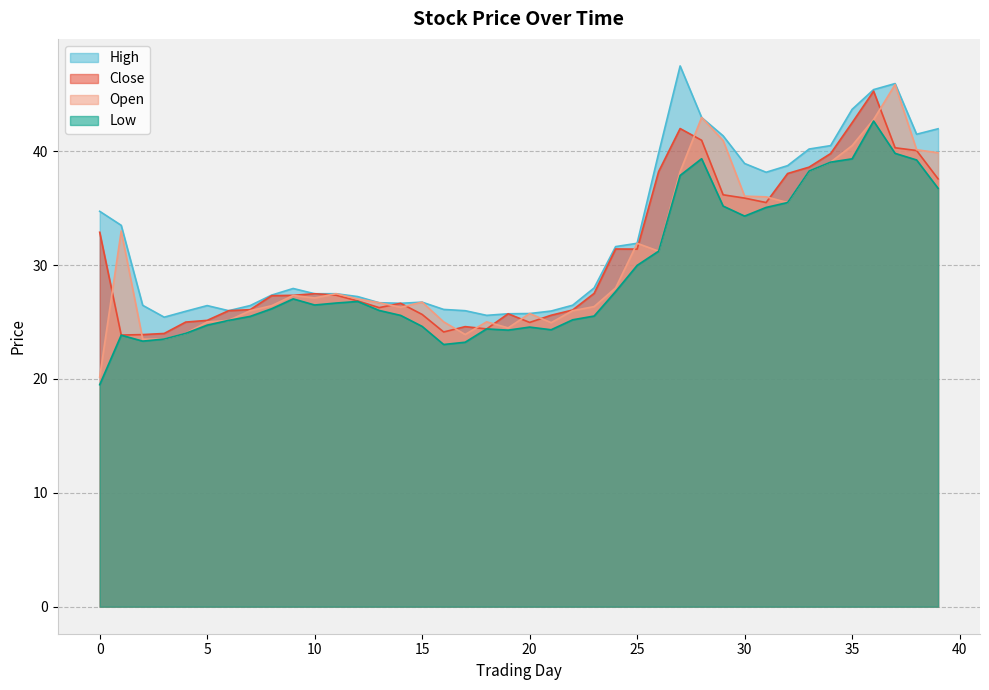

The o series shows 39.8 at 10. True or false?

False